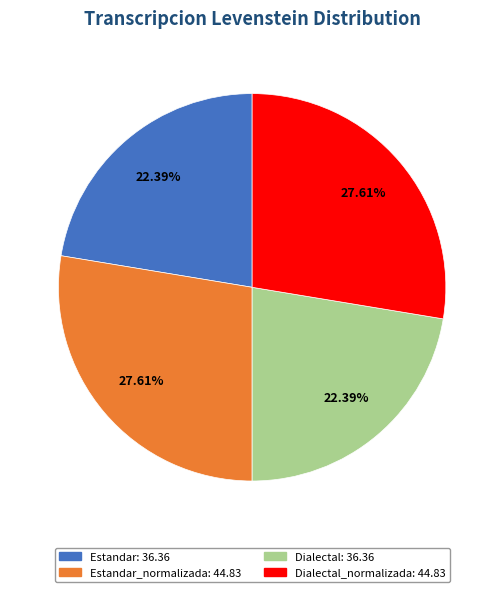

Does any single category account for the majority?

No